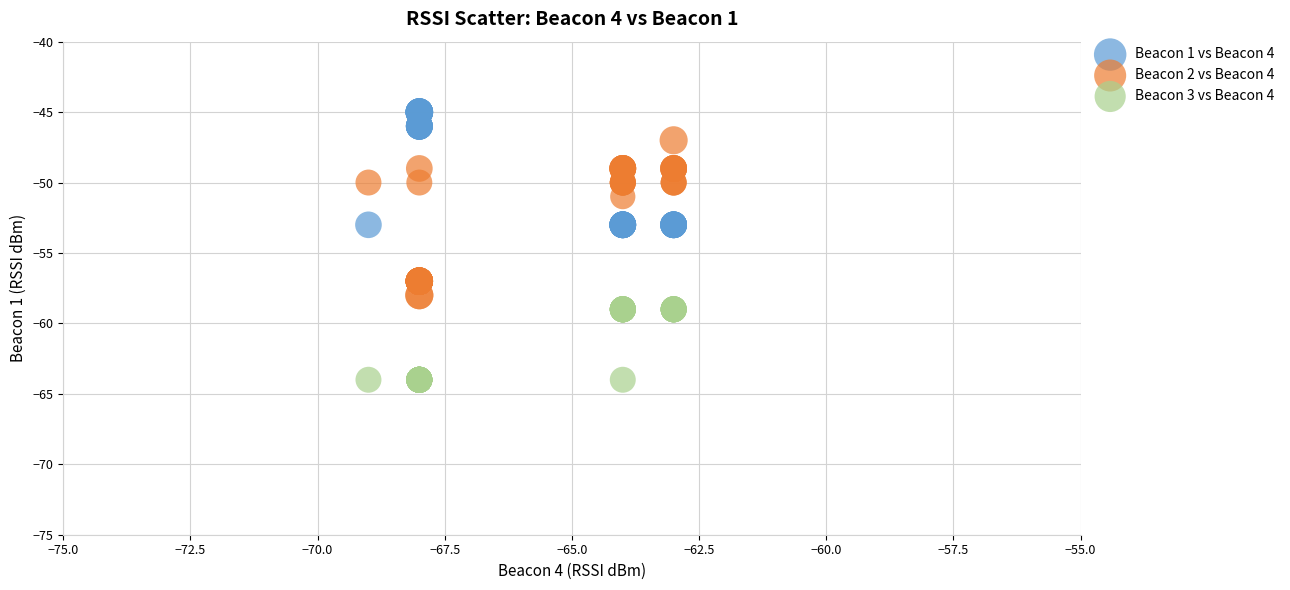

Which series contains the highest Y value?

Beacon 1 vs Beacon 4